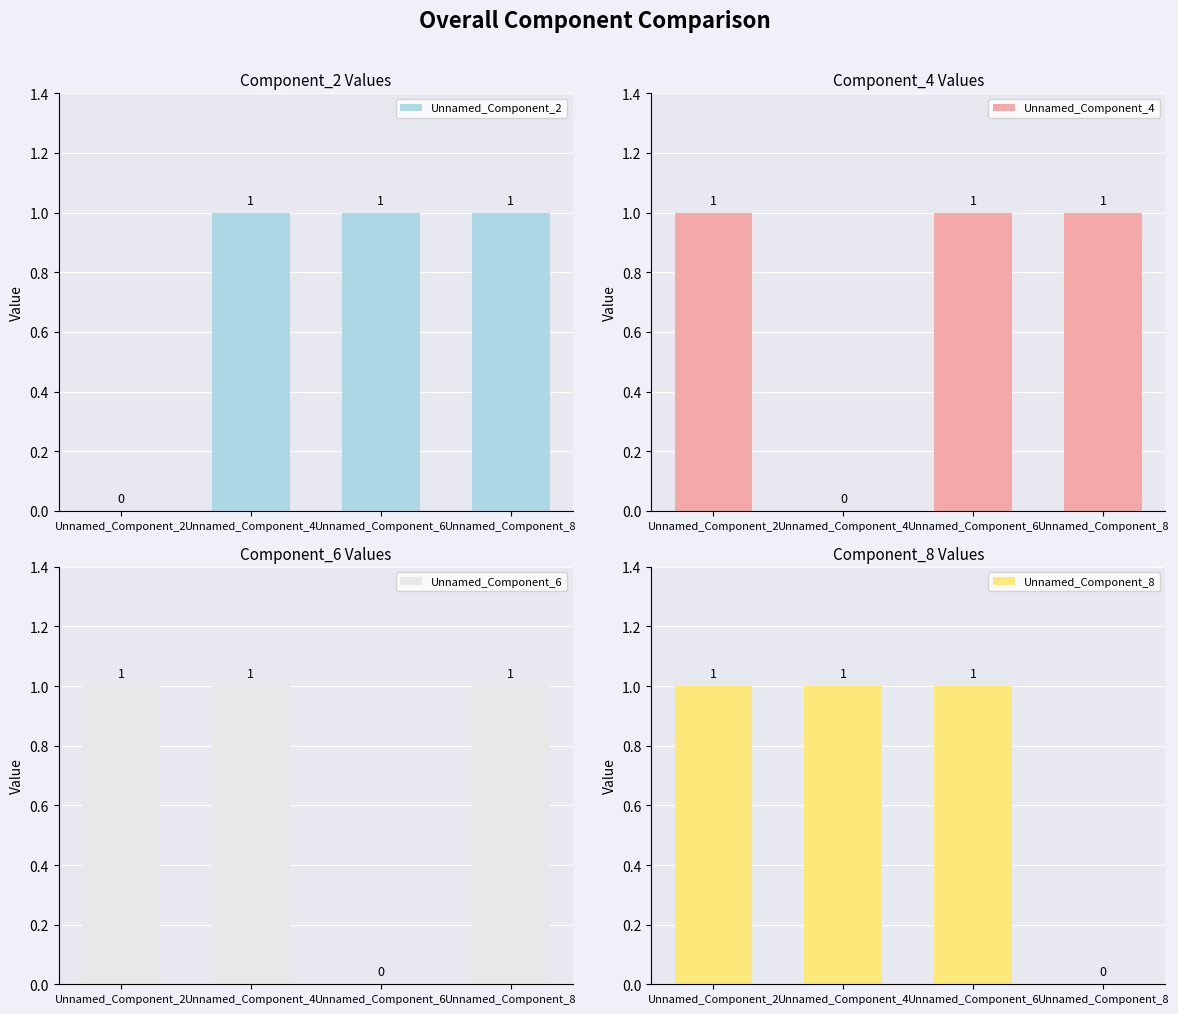

Is it true that Unnamed_Component_8 equals 2 at Unnamed_Component_2?

False